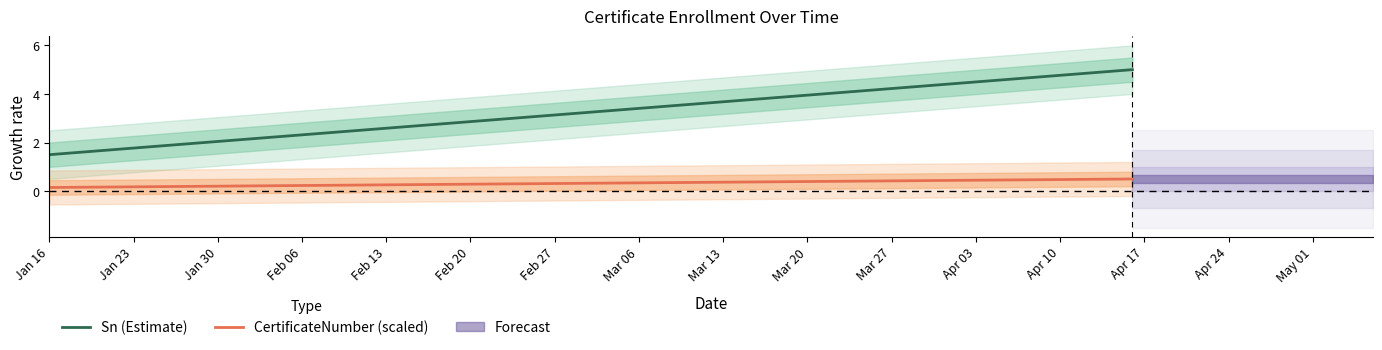

Which series changed the most between Jan 16 and Jan 23?

Sn (Estimate)